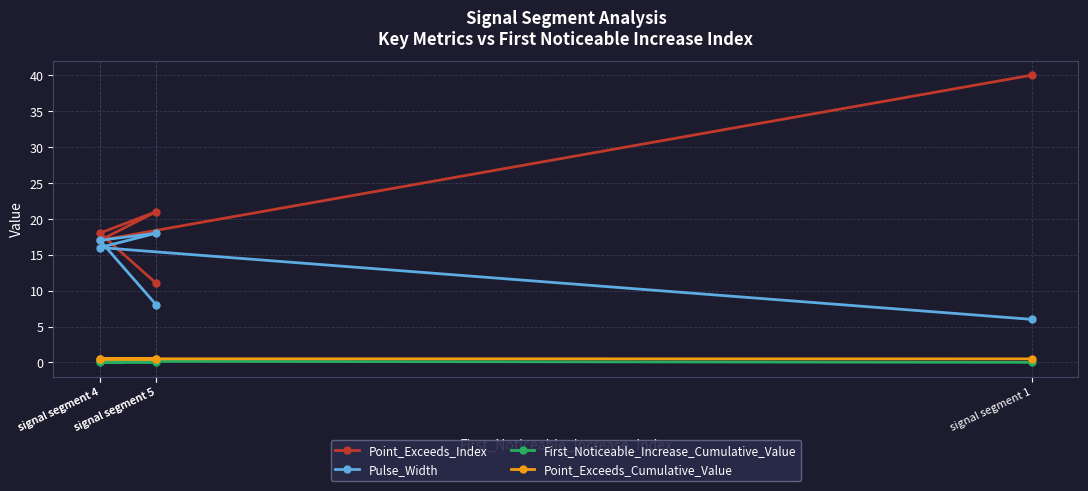

True or false: Point_Exceeds_Cumulative_Value has more than 0 interior local peaks.

True